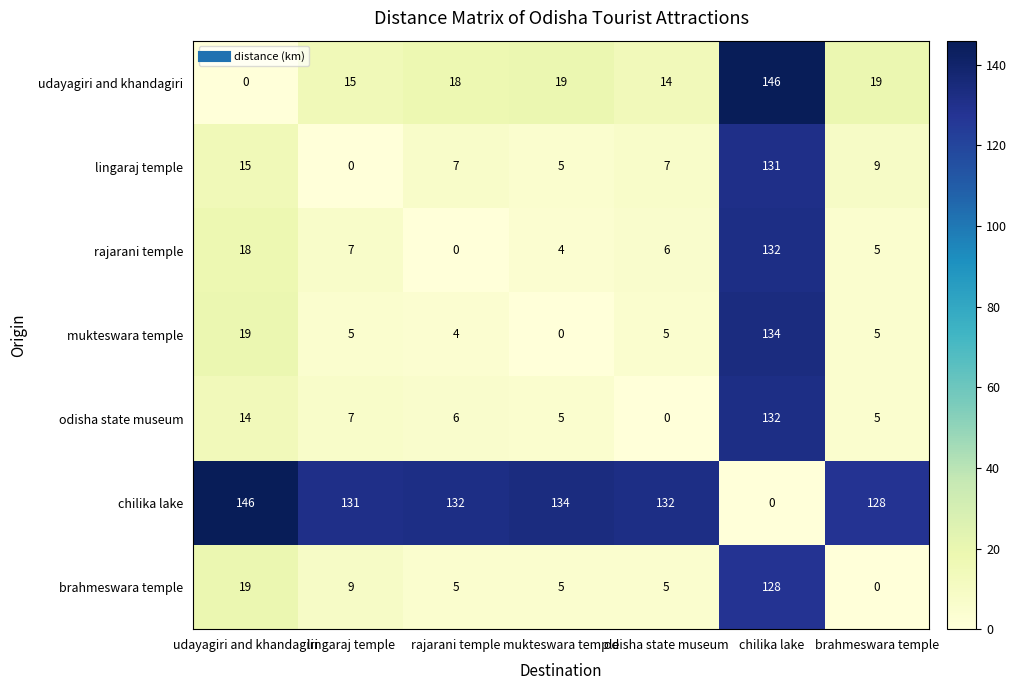

What is the total value across all series at rajarani temple?

172